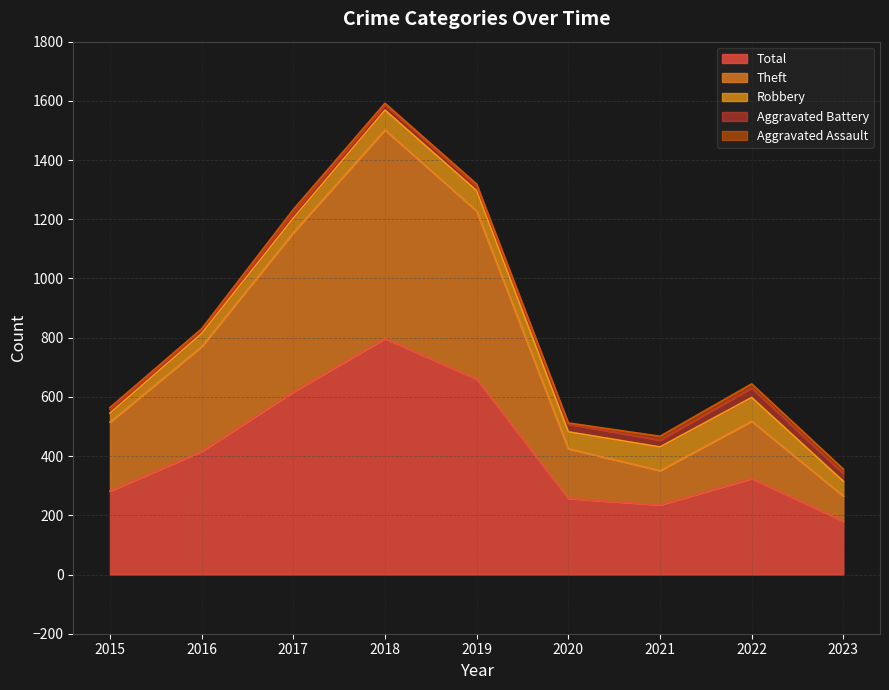

How many lines are shown in the chart?

5